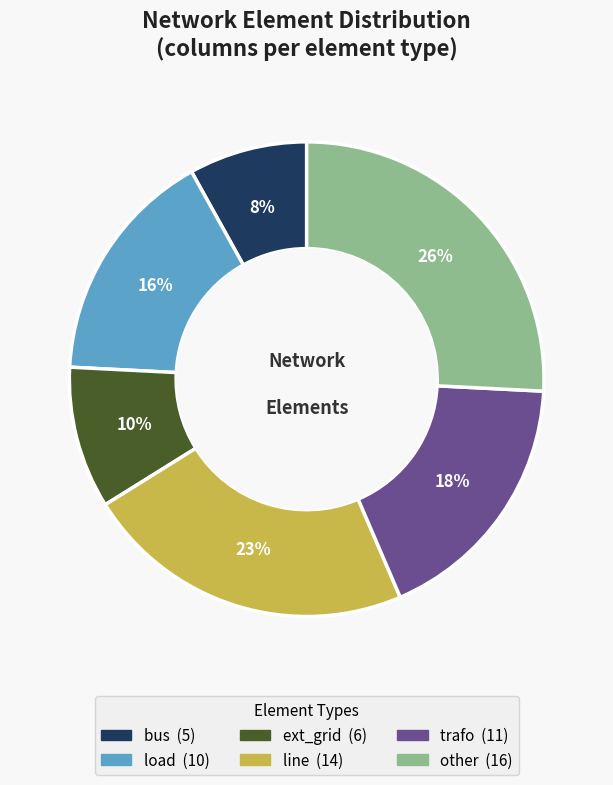

How many segments does this pie chart have?

6